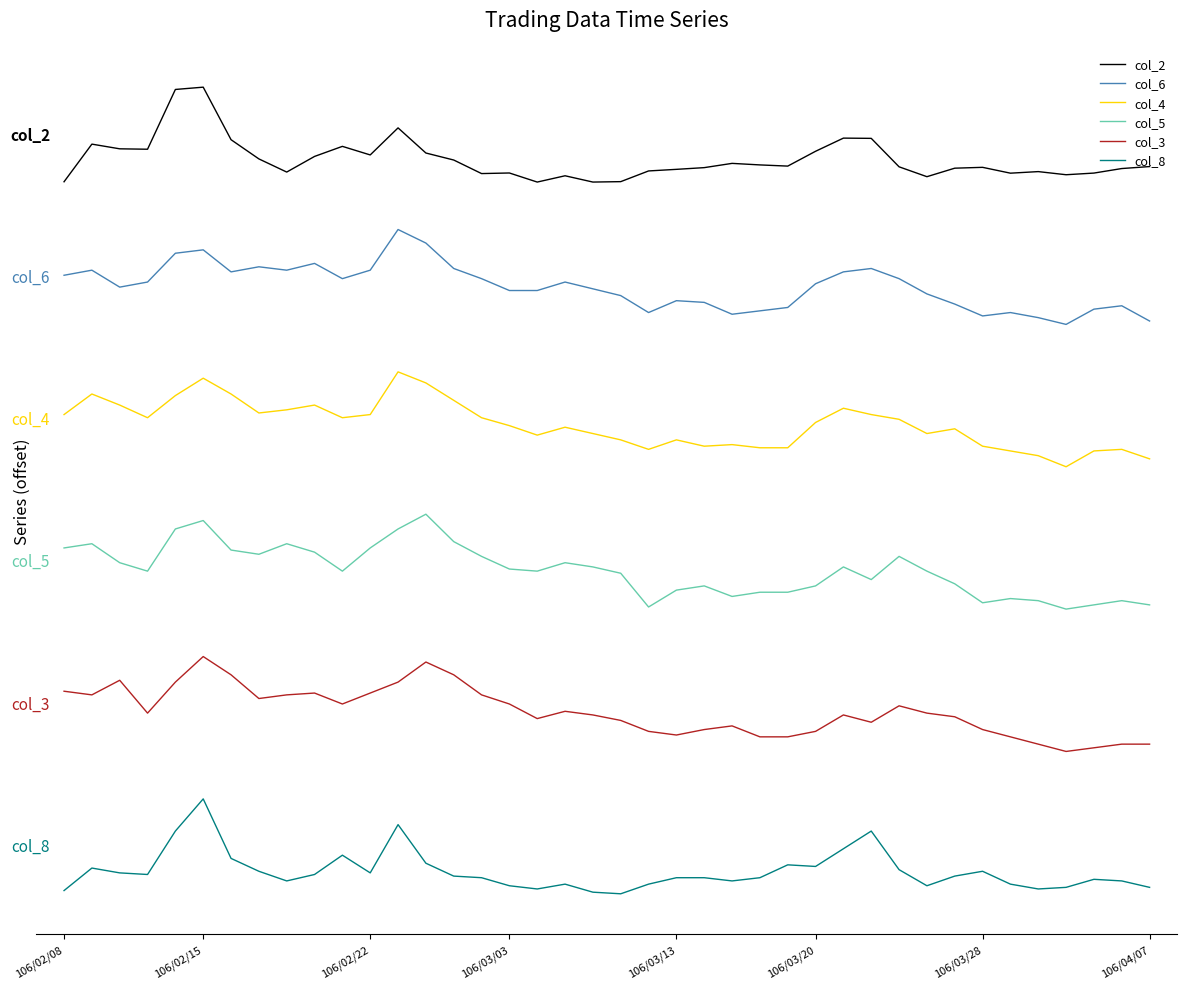

What are all the series names shown in the legend?

col_2, col_6, col_4, col_5, col_3, col_8